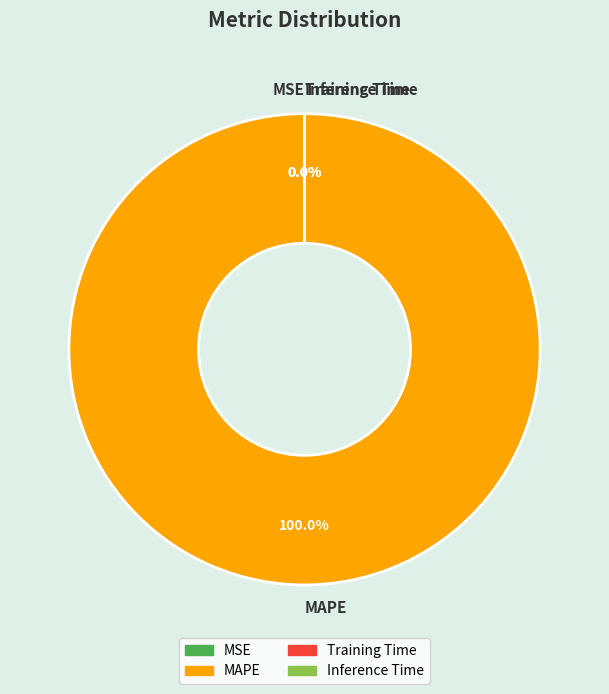

How many segments does this pie chart have?

4